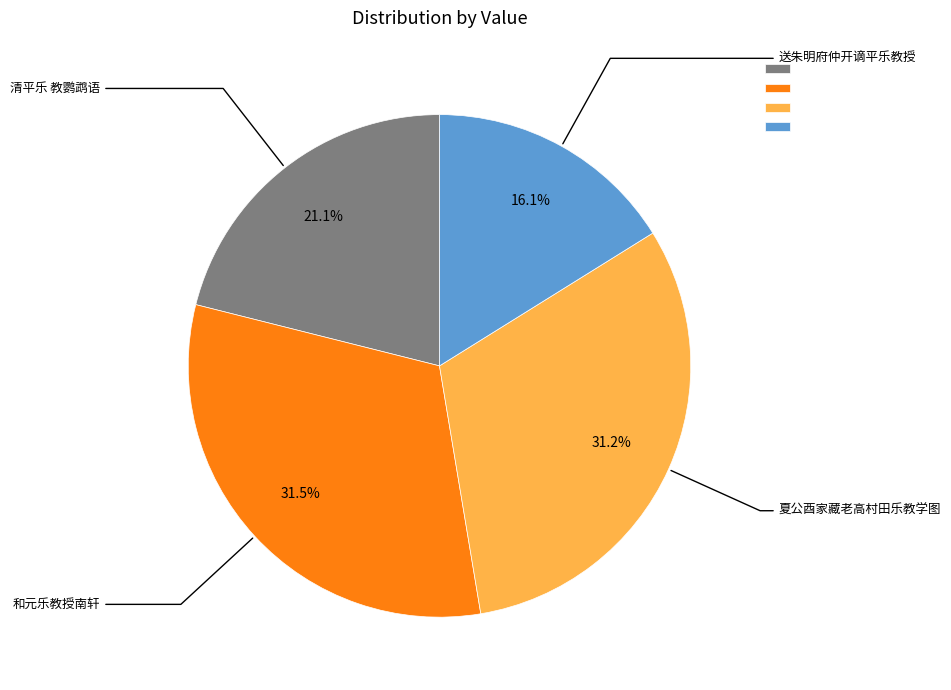

Does any single category account for the majority?

No